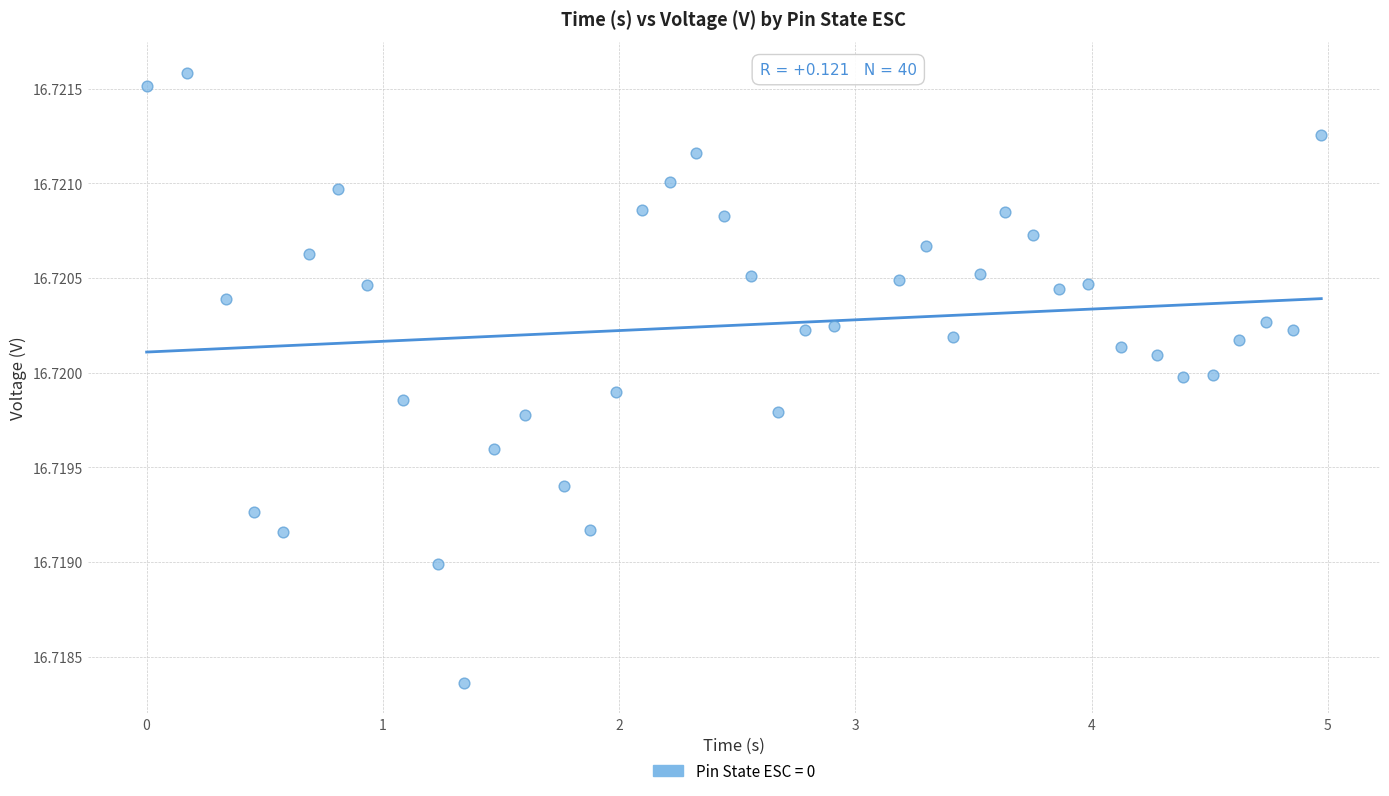

What is the range of X values (max minus min)?

5.0